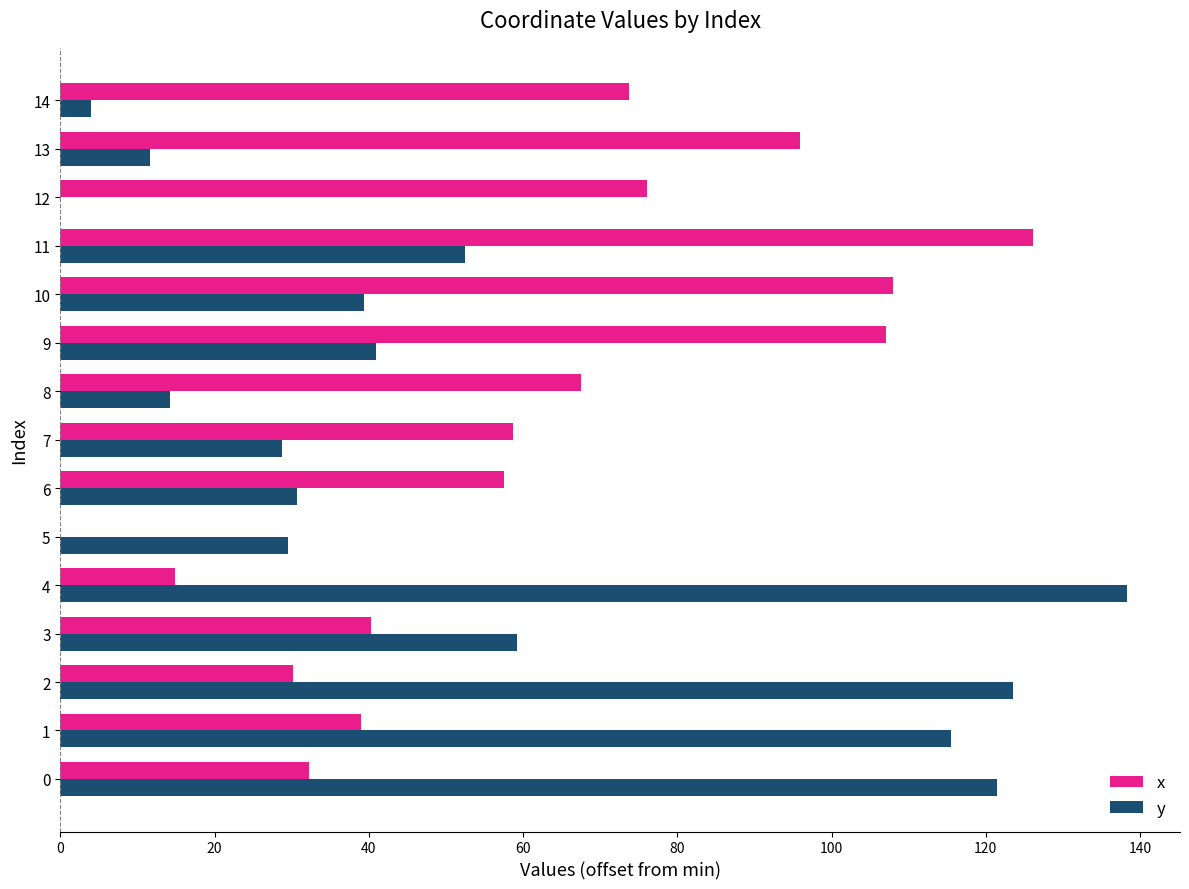

Which label corresponds to the largest value in the chart?

4